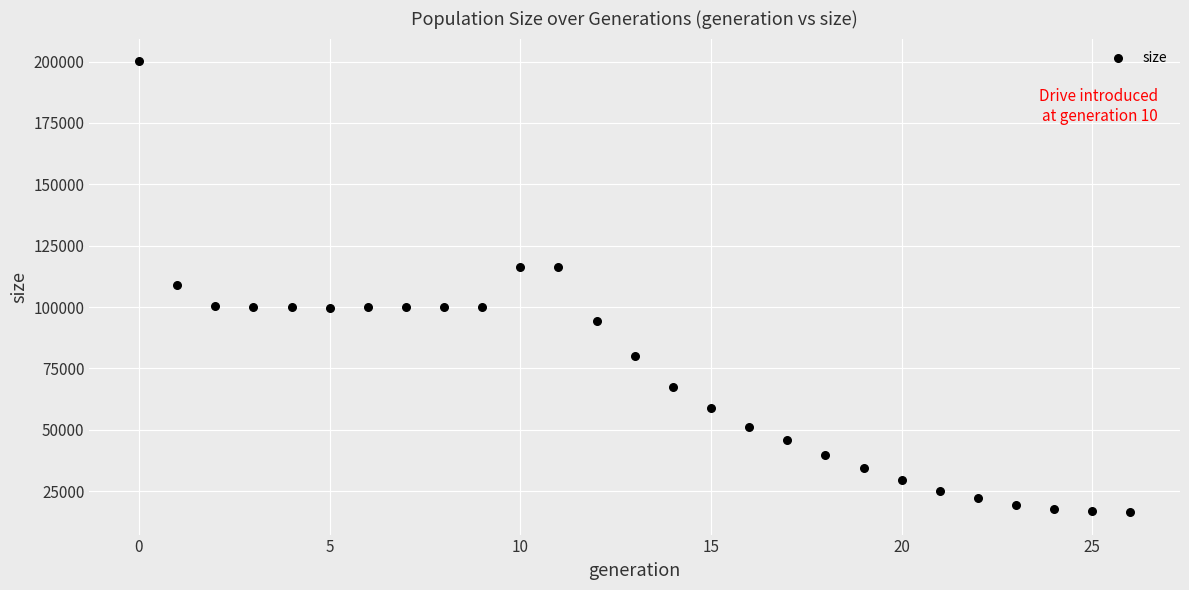

What is the range of Y values (max minus min)?

183697